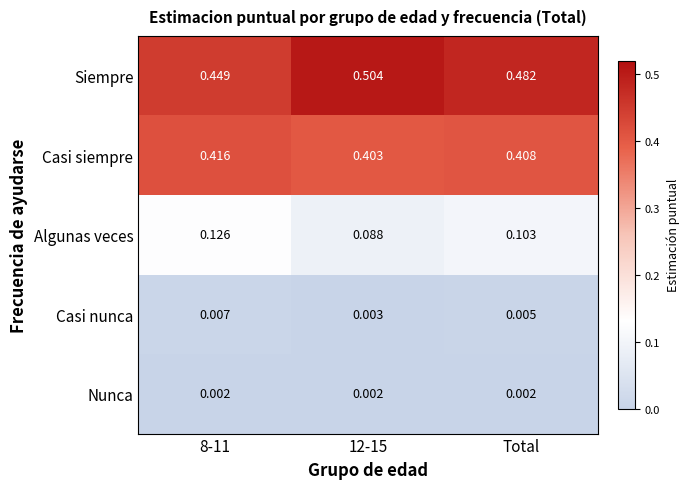

What is the total value across all series at Total?

1.0